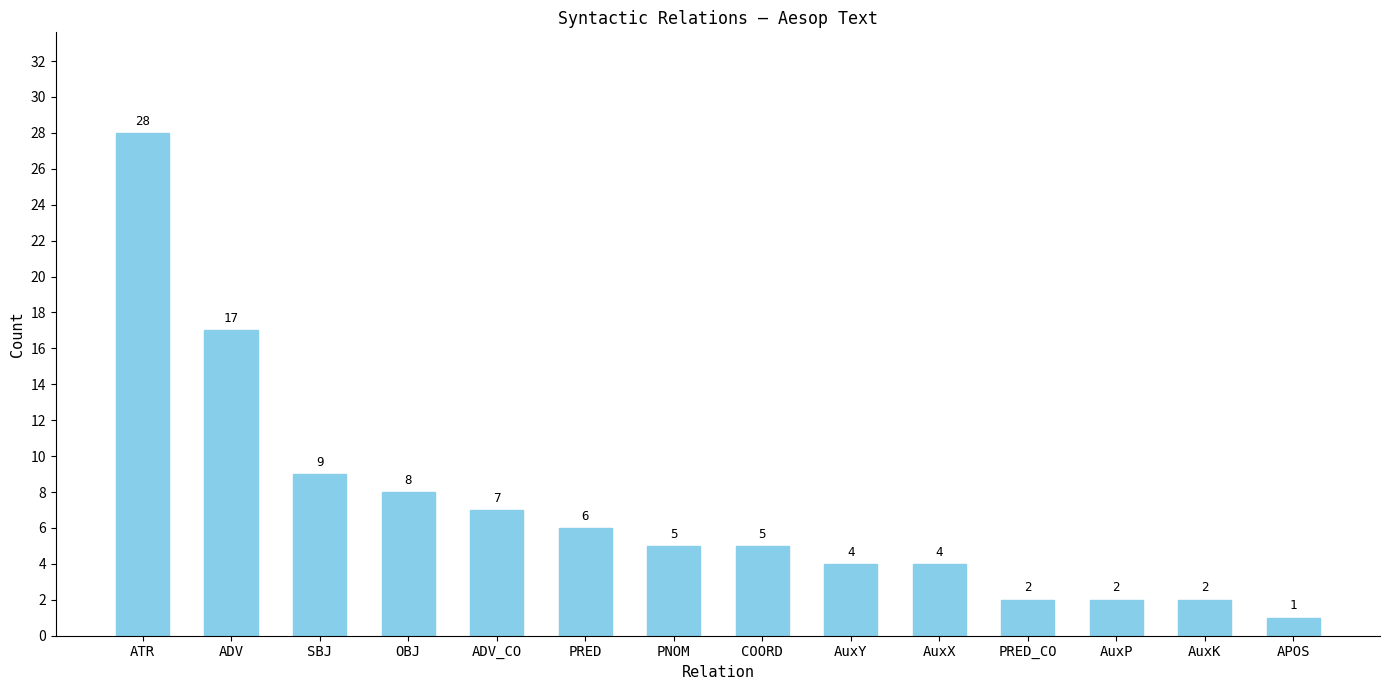

Reading left to right, extract all data points from this chart.

28	17	9	8	7	6	5	5	4	4	2	2	2	1